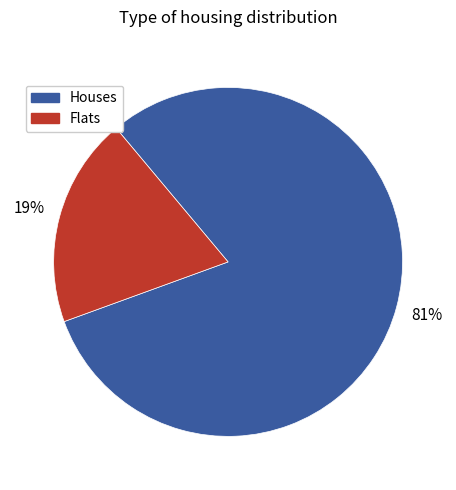

Does any single category account for the majority?

Yes